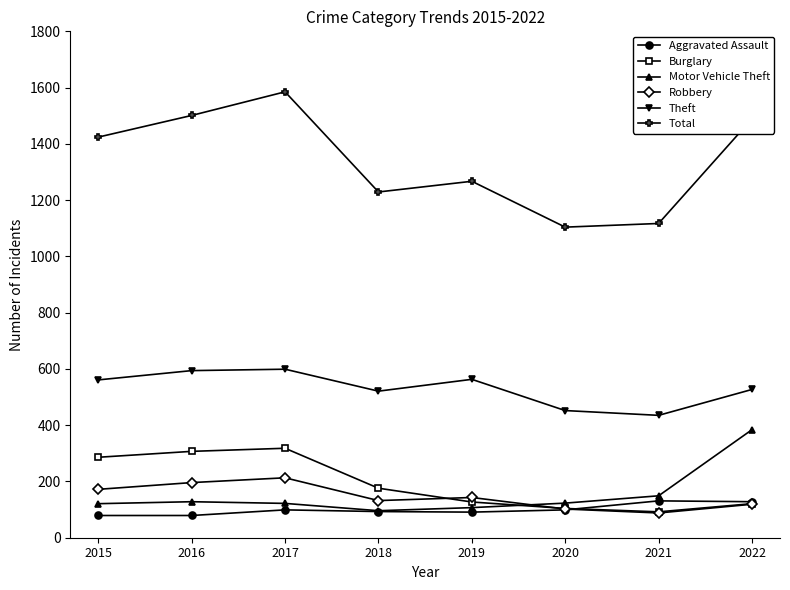

What is the value of the Robbery point at the 2nd from the left?

196